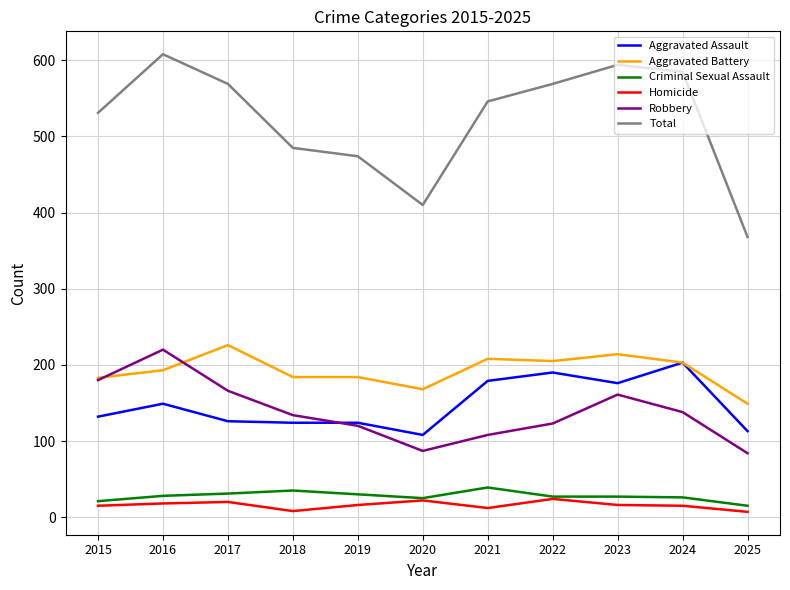

True or false: Robbery and Homicide cross at least once.

False